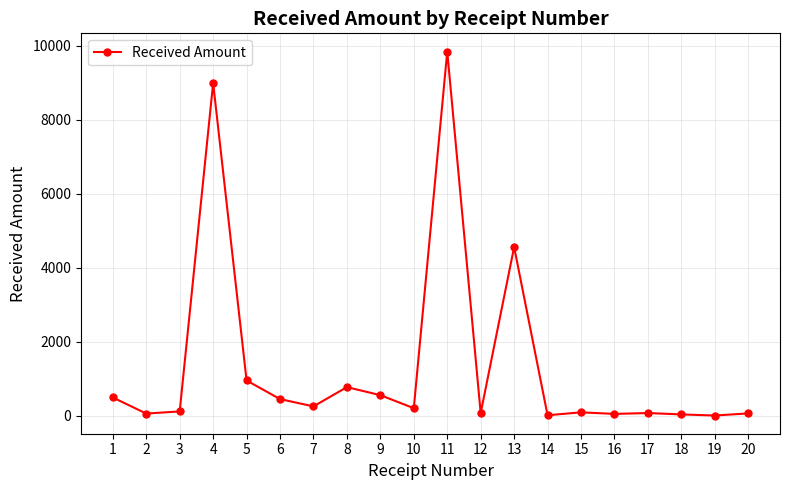

Which has a higher value, 19 or 4?

4